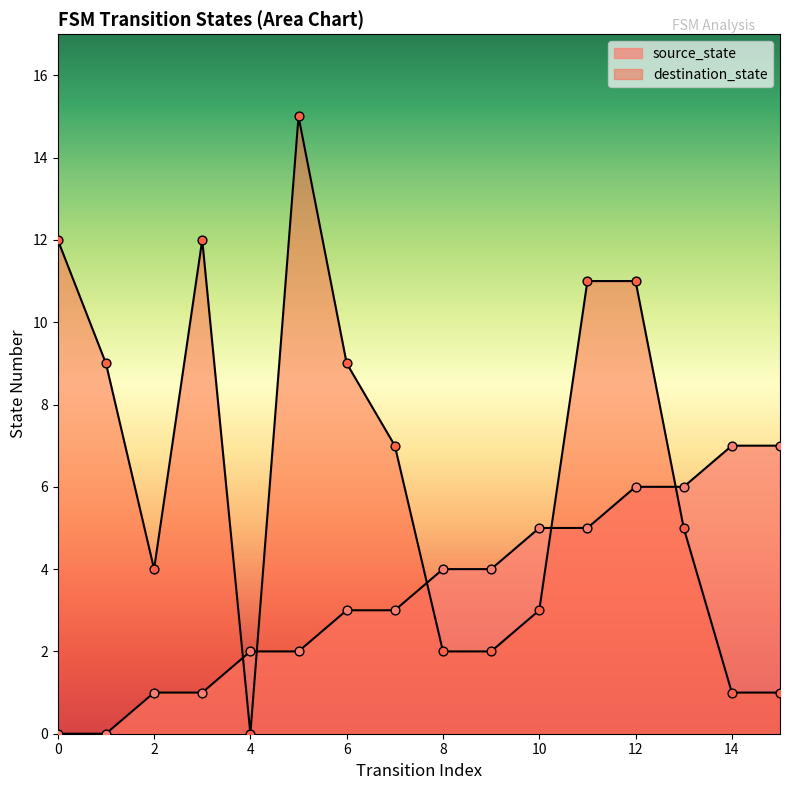

What are all the series names shown in the legend?

source_state, destination_state